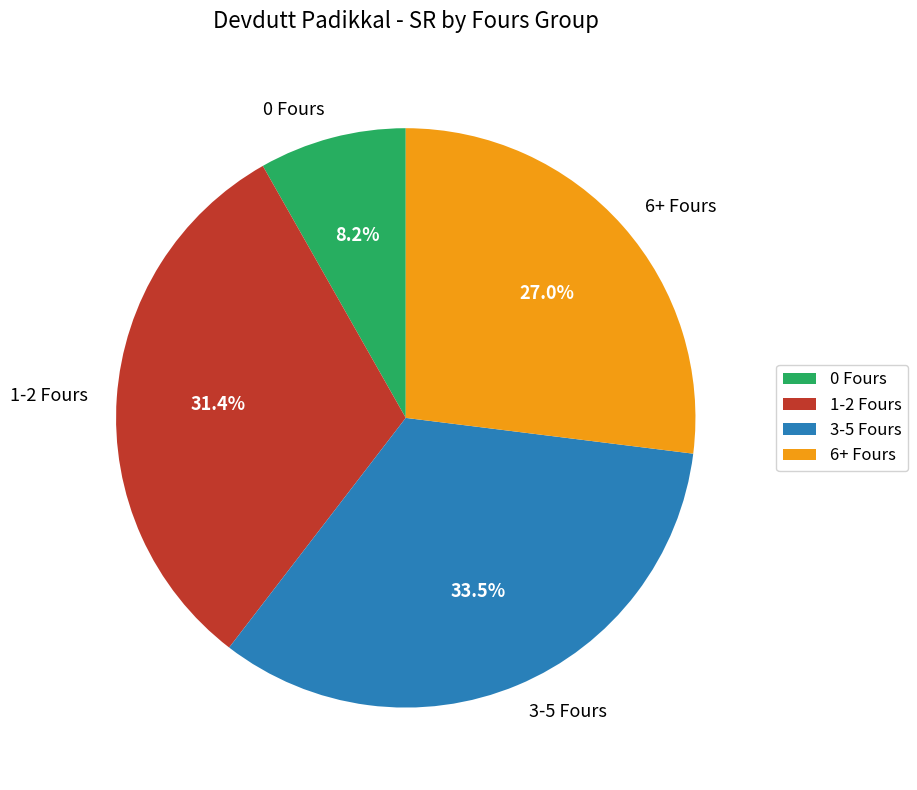

Which has a higher value, 1-2 Fours or 0 Fours?

1-2 Fours